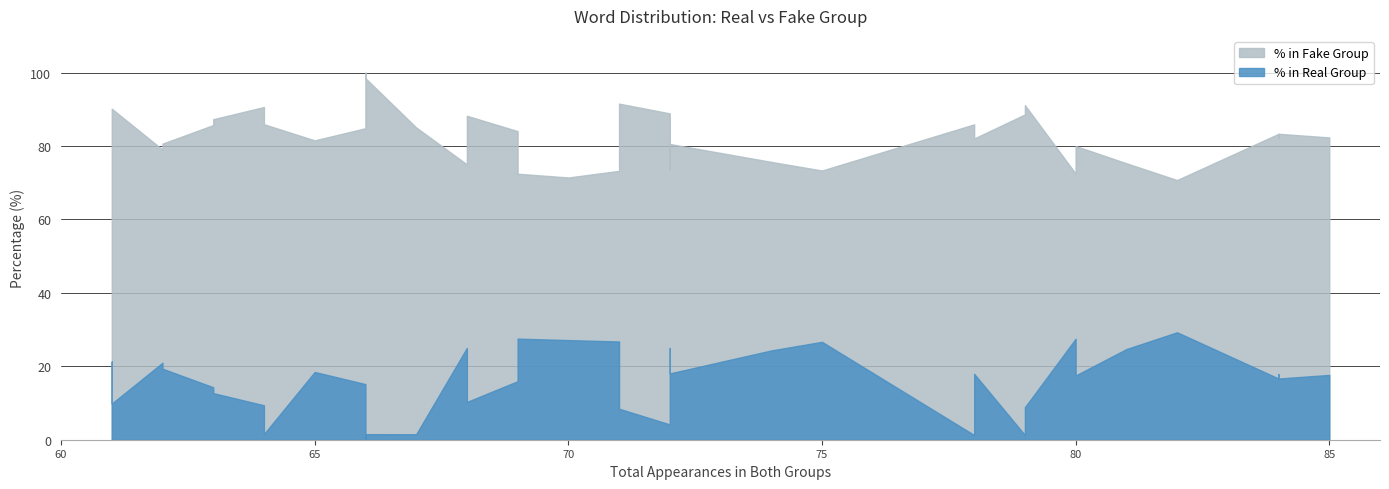

What are all the series names shown in the legend?

% in Real Group, % in Fake Group